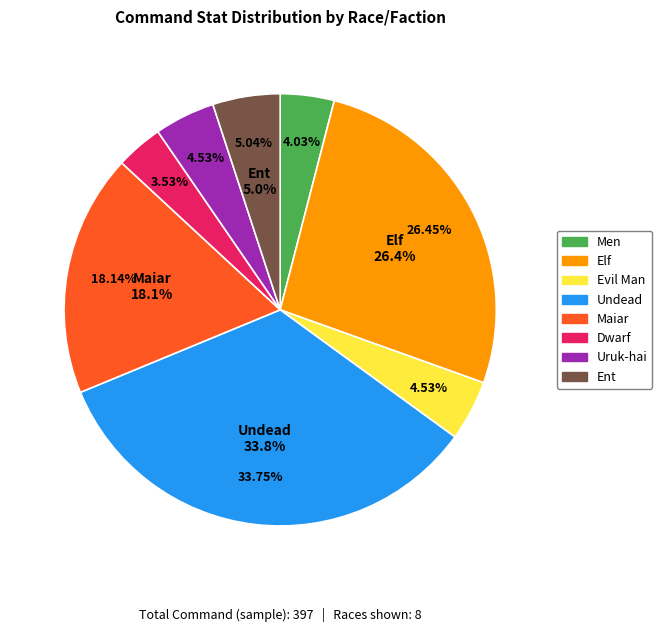

Do Ent and Evil Man together represent more than half of the pie?

No